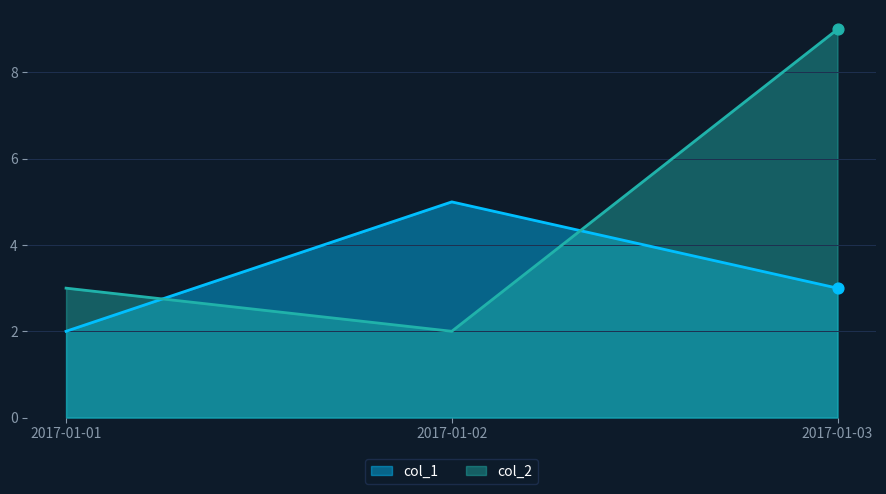

At which category is the sum across all series the highest?

2017-01-03